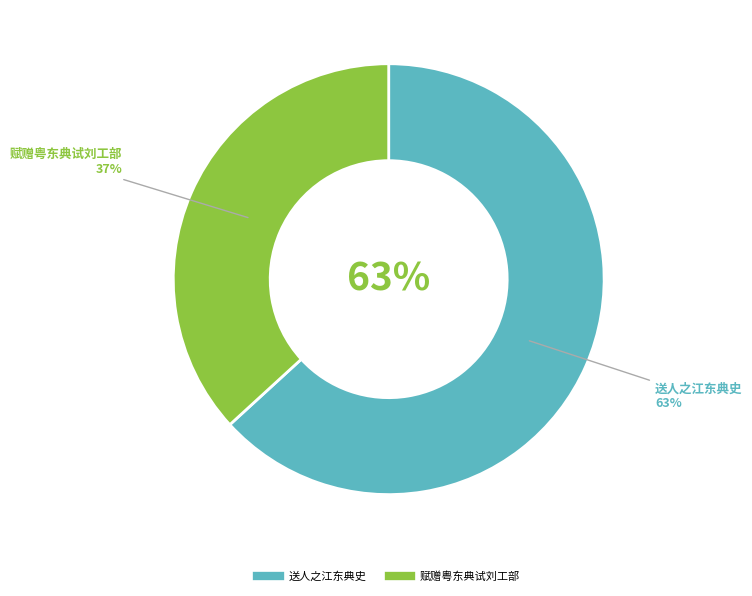

Count the number of slices in the pie.

2